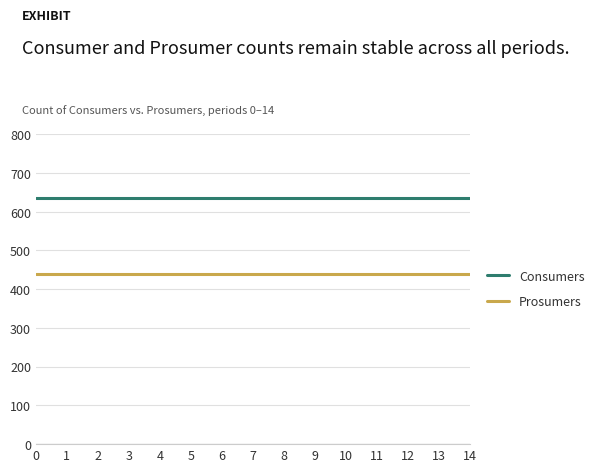

True or false: Prosumers and Consumers intersect in this chart.

False